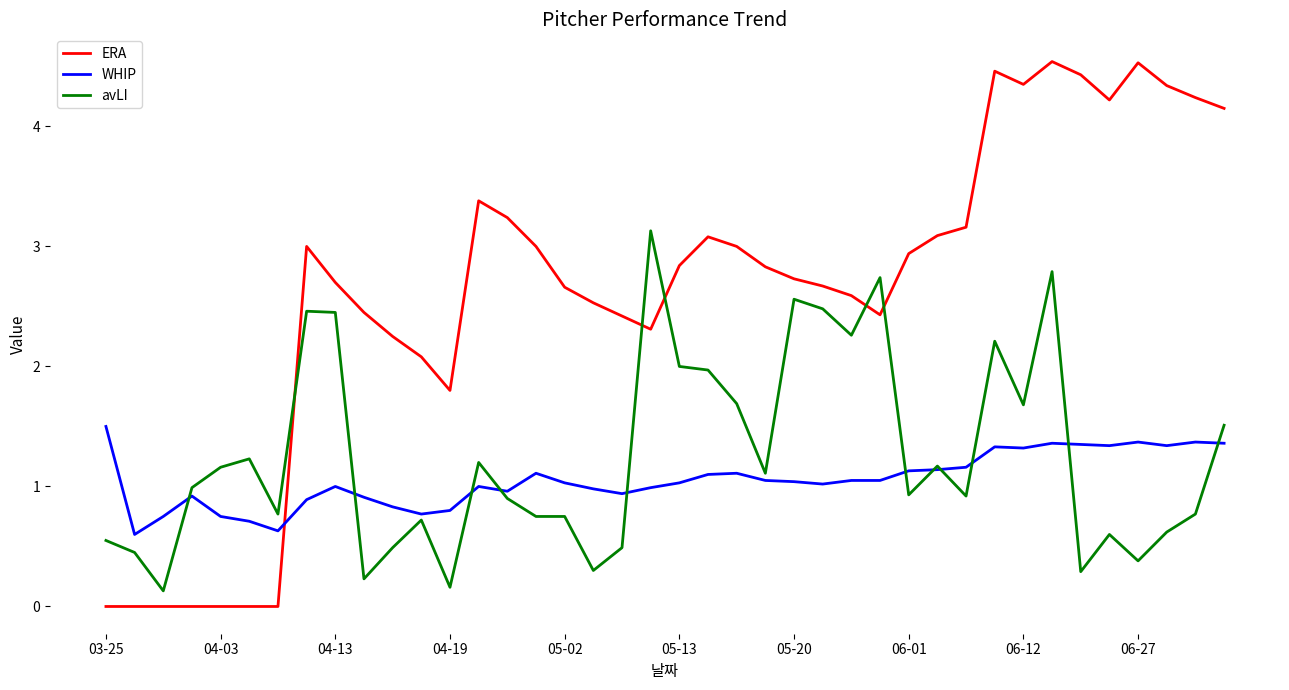

Which series has the largest total across all categories?

ERA